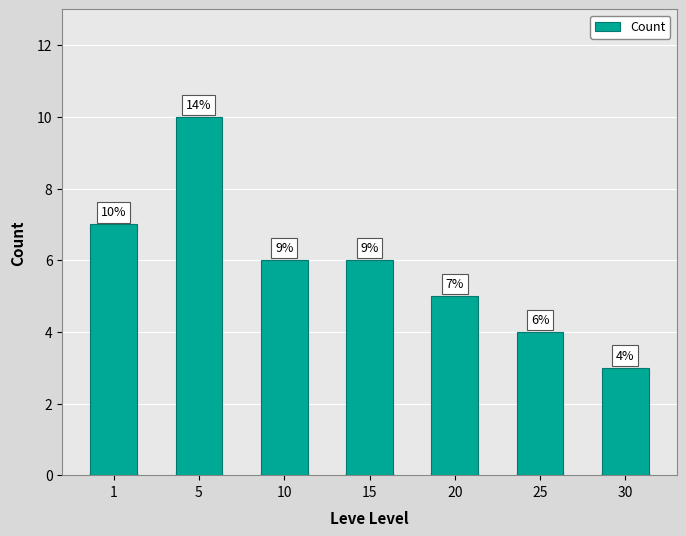

Count the values in the range 4 to 7.

5